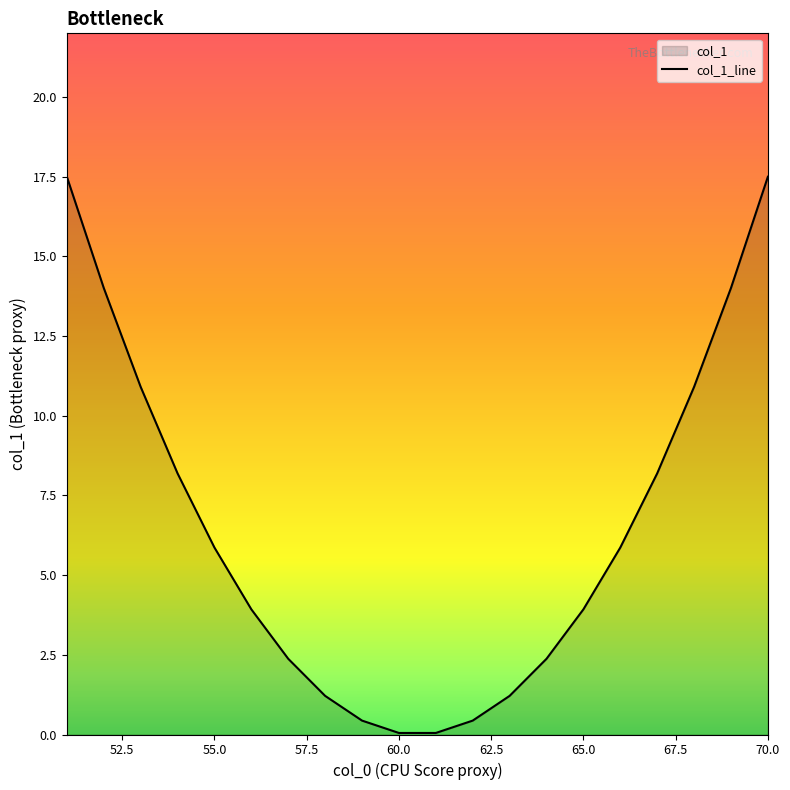

True or false: there are more than 0 points higher than both neighbors.

False